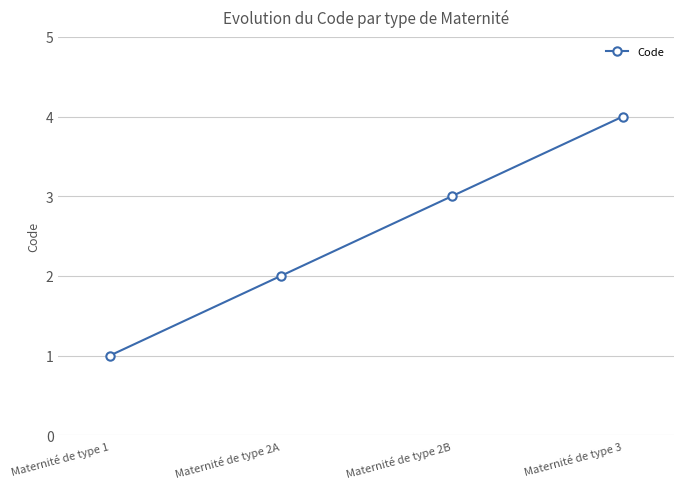

How many lines are shown in the chart?

1